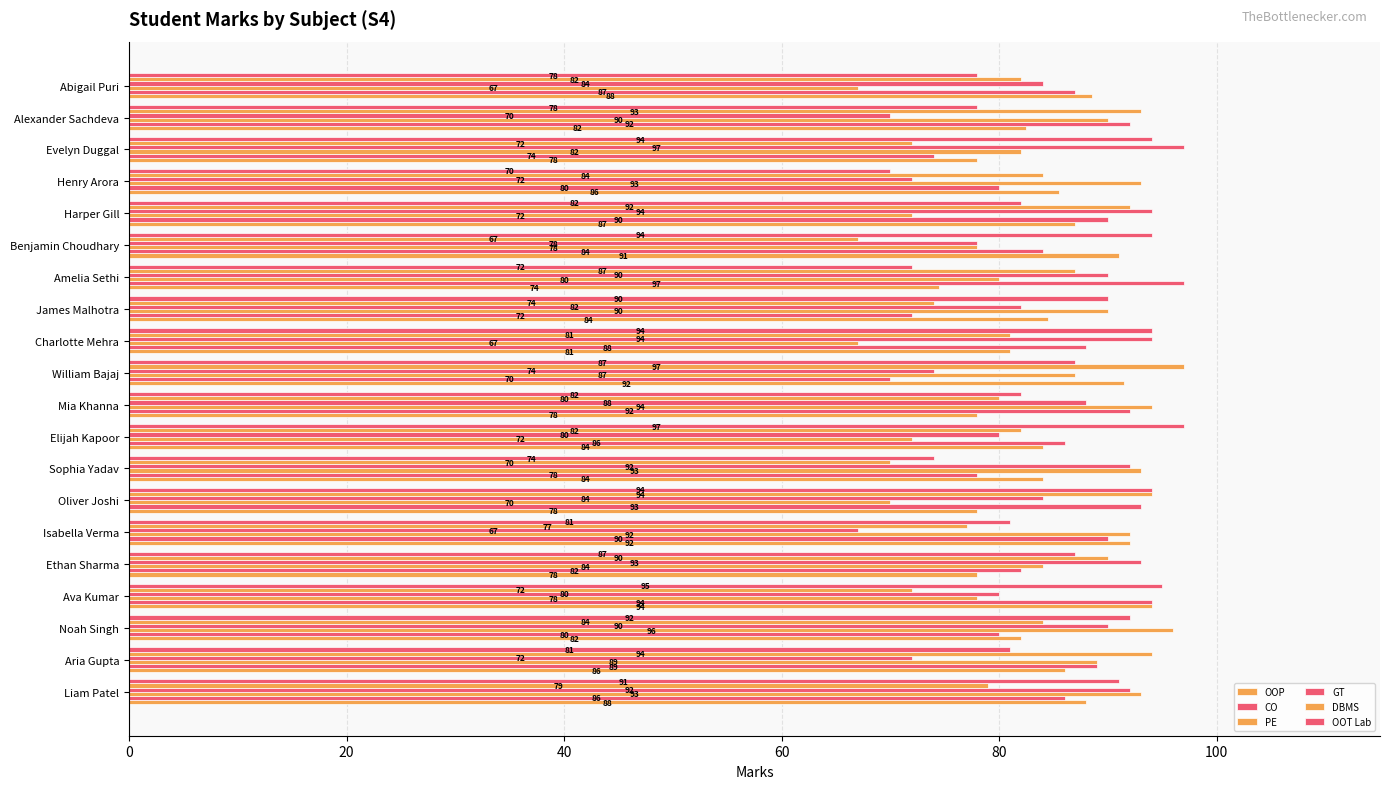

Count the number of data series in this chart.

6